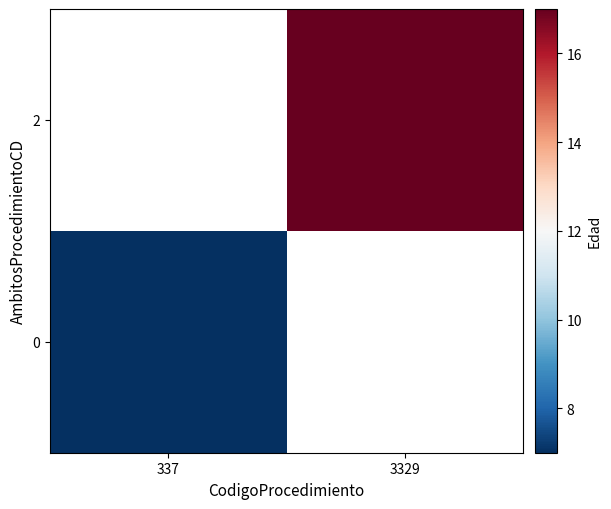

List the series in order of their peak value, lowest first.

0, 2